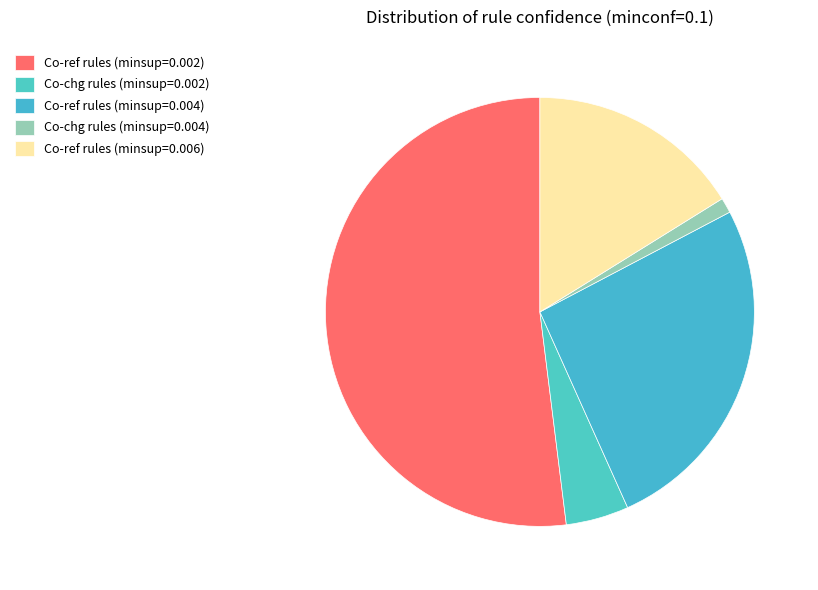

What is the largest slice in the pie chart?

Co-ref rules (minsup=0.002)